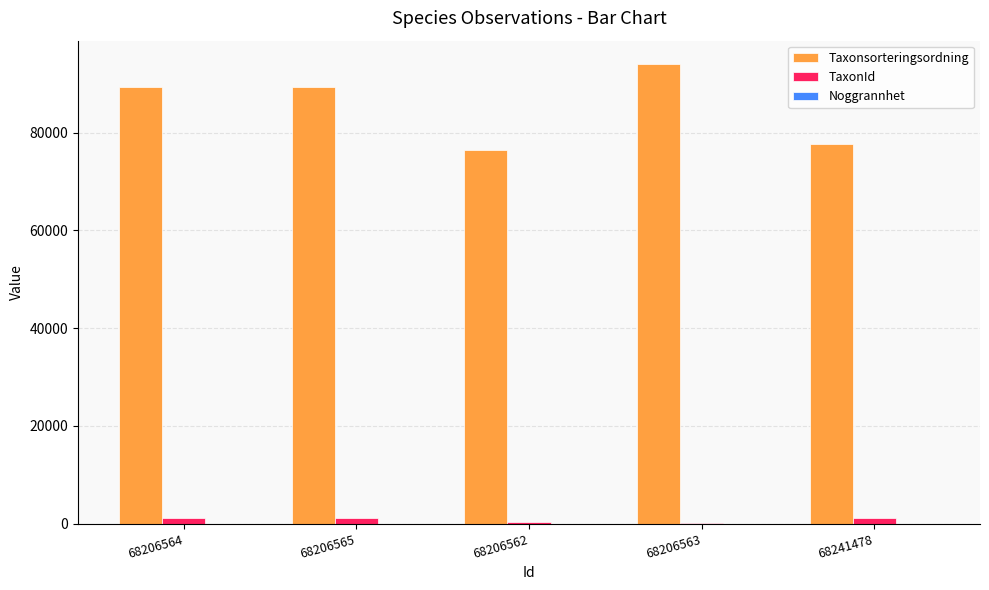

Between 68206563 and 68241478, which series saw the biggest shift?

Taxonsorteringsordning